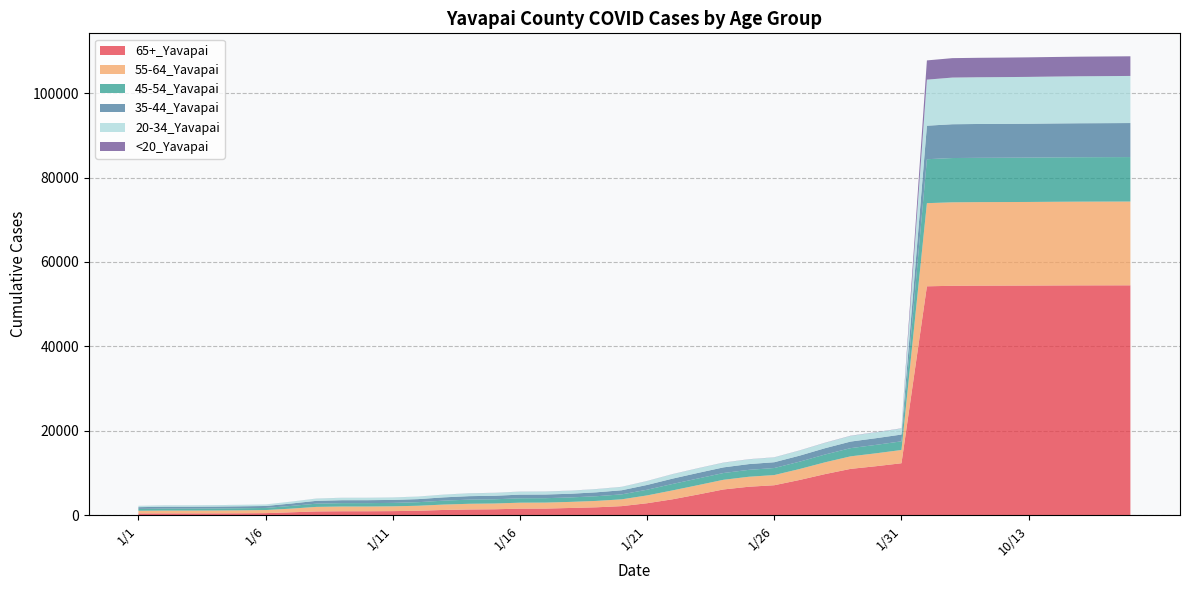

Reading left to right, extract all data points from this chart.

65+_Yavapai: 1/1=432	1/2=442	1/3=444	1/4=450	1/5=472	1/6=509	1/7=707	1/8=911	1/9=955	1/10=958	1/11=986	1/12=1076	1/13=1262	1/14=1376	1/15=1424	1/16=1570	1/17=1586	1/18=1736	1/19=1890	1/20=2168	1/21=2855	1/22=3789	1/23=4926	1/24=6117	1/25=6762	1/26=7119	1/27=8374	1/28=9761	1/29=10992	1/30=11626	1/31=12326	10/1=54237	10/10=54361	10/11=54390	10/12=54401	10/13=54413	10/14=54437	10/15=54457	10/16=54465	10/17=54471
20-34_Yavapai: 1/1=311	1/2=331	1/3=331	1/4=340	1/5=347	1/6=355	1/7=438	1/8=532	1/9=565	1/10=566	1/11=575	1/12=594	1/13=638	1/14=671	1/15=686	1/16=707	1/17=709	1/18=716	1/19=750	1/20=792	1/21=915	1/22=1051	1/23=1091	1/24=1107	1/25=1130	1/26=1141	1/27=1215	1/28=1264	1/29=1342	1/30=1391	1/31=1429	10/1=10909	10/10=11053	10/11=11069	10/12=11079	10/13=11094	10/14=11111	10/15=11131	10/16=11142	10/17=11156
55-64_Yavapai: 1/1=641	1/2=674	1/3=675	1/4=687	1/5=706	1/6=731	1/7=868	1/8=1079	1/9=1120	1/10=1120	1/11=1136	1/12=1183	1/13=1276	1/14=1348	1/15=1368	1/16=1415	1/17=1420	1/18=1440	1/19=1516	1/20=1611	1/21=1853	1/22=2106	1/23=2212	1/24=2290	1/25=2366	1/26=2412	1/27=2596	1/28=2796	1/29=2971	1/30=3057	1/31=3142	10/1=19695	10/10=19773	10/11=19788	10/12=19795	10/13=19805	10/14=19822	10/15=19834	10/16=19840	10/17=19844
35-44_Yavapai: 1/1=412	1/2=445	1/3=447	1/4=452	1/5=460	1/6=467	1/7=566	1/8=669	1/9=698	1/10=699	1/11=707	1/12=731	1/13=779	1/14=824	1/15=835	1/16=867	1/17=869	1/18=872	1/19=926	1/20=975	1/21=1132	1/22=1265	1/23=1321	1/24=1338	1/25=1362	1/26=1374	1/27=1426	1/28=1497	1/29=1556	1/30=1582	1/31=1609	10/1=7938	10/10=8008	10/11=8019	10/12=8022	10/13=8027	10/14=8040	10/15=8047	10/16=8052	10/17=8060
45-54_Yavapai: 1/1=437	1/2=460	1/3=460	1/4=469	1/5=484	1/6=495	1/7=637	1/8=764	1/9=801	1/10=802	1/11=811	1/12=841	1/13=928	1/14=983	1/15=995	1/16=1039	1/17=1042	1/18=1055	1/19=1107	1/20=1172	1/21=1346	1/22=1522	1/23=1577	1/24=1600	1/25=1634	1/26=1663	1/27=1736	1/28=1844	1/29=1940	1/30=1997	1/31=2046	10/1=10408	10/10=10485	10/11=10488	10/12=10495	10/13=10502	10/14=10512	10/15=10520	10/16=10525	10/17=10535
<20_Yavapai: 1/1=8	1/2=8	1/3=8	1/4=8	1/5=8	1/6=9	1/7=10	1/8=12	1/9=12	1/10=12	1/11=13	1/12=13	1/13=14	1/14=16	1/15=16	1/16=18	1/17=19	1/18=20	1/19=21	1/20=21	1/21=22	1/22=24	1/23=27	1/24=28	1/25=28	1/26=28	1/27=29	1/28=36	1/29=41	1/30=42	1/31=44	10/1=4559	10/10=4602	10/11=4608	10/12=4618	10/13=4632	10/14=4635	10/15=4642	10/16=4652	10/17=4656